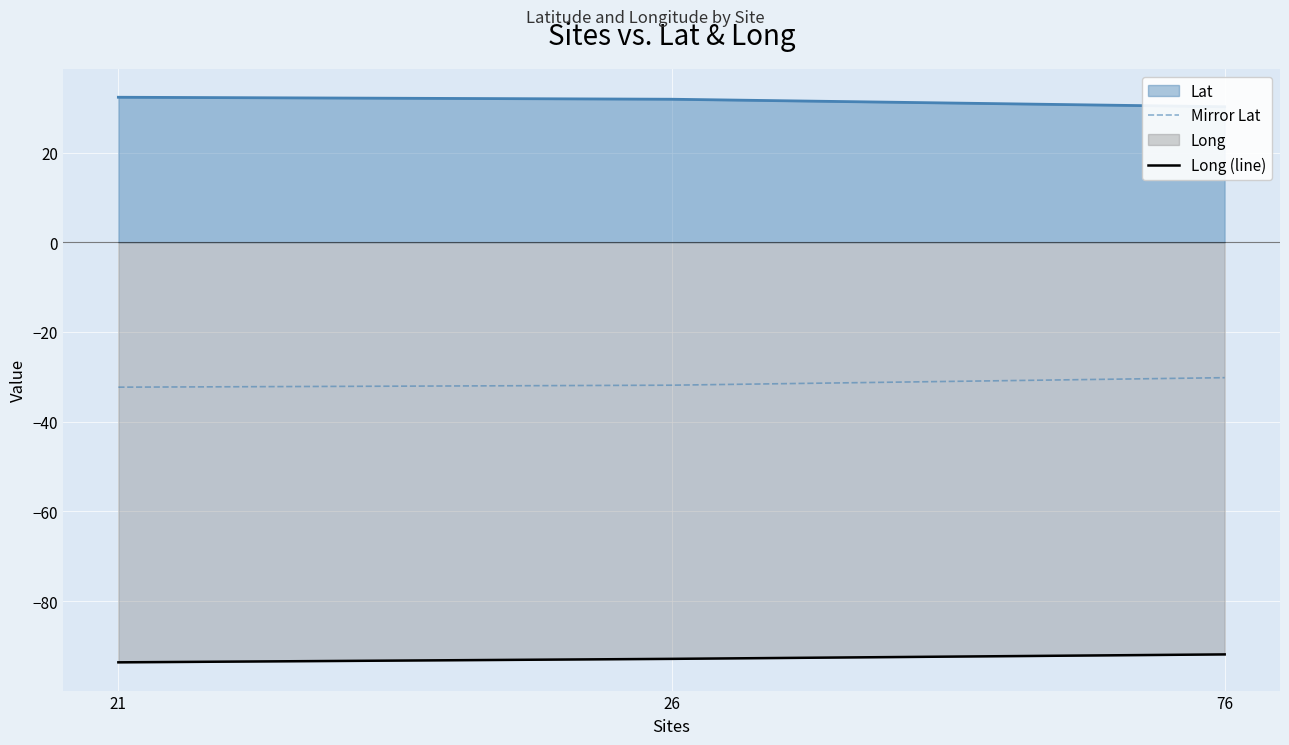

What is the sum of all Long (line) values?

-278.5